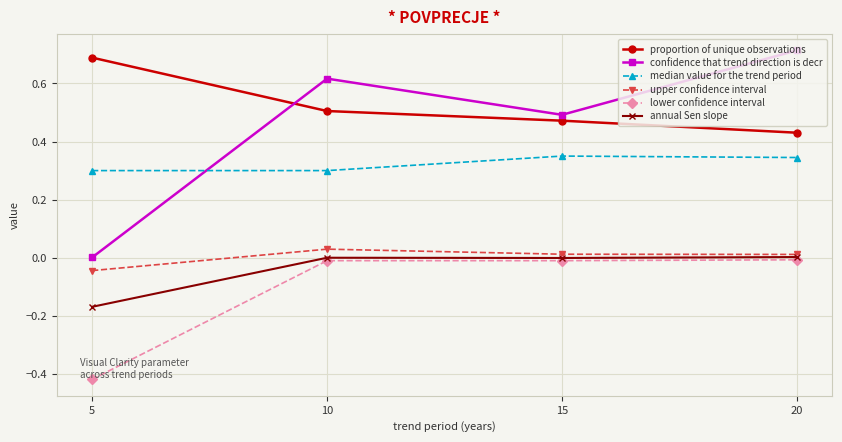

Which category has the highest value in the upper confidence interval series?

10